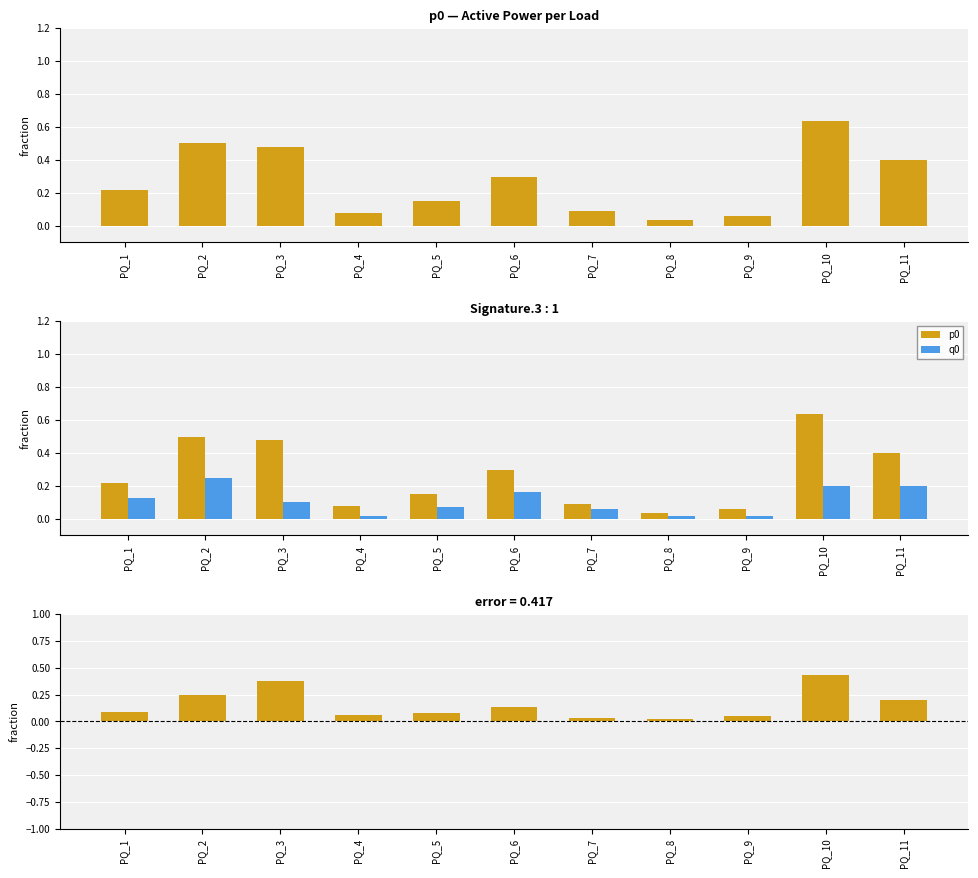

What is the value of the p0 - q0 bar at the 2nd from the left?

0.2